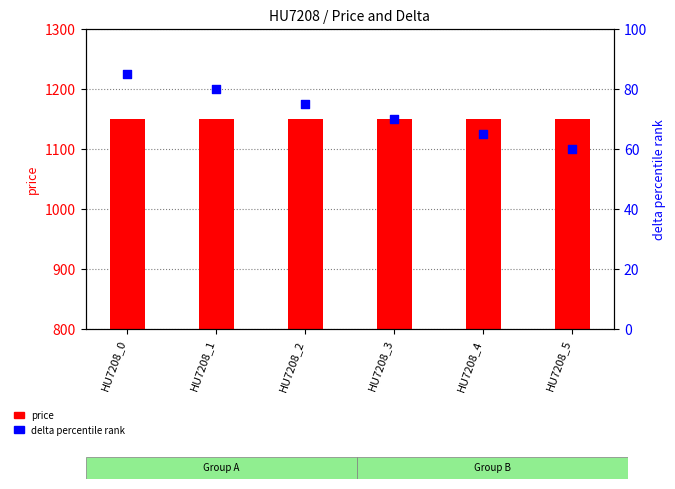

Which series reaches the minimum Y coordinate?

delta (percentile)